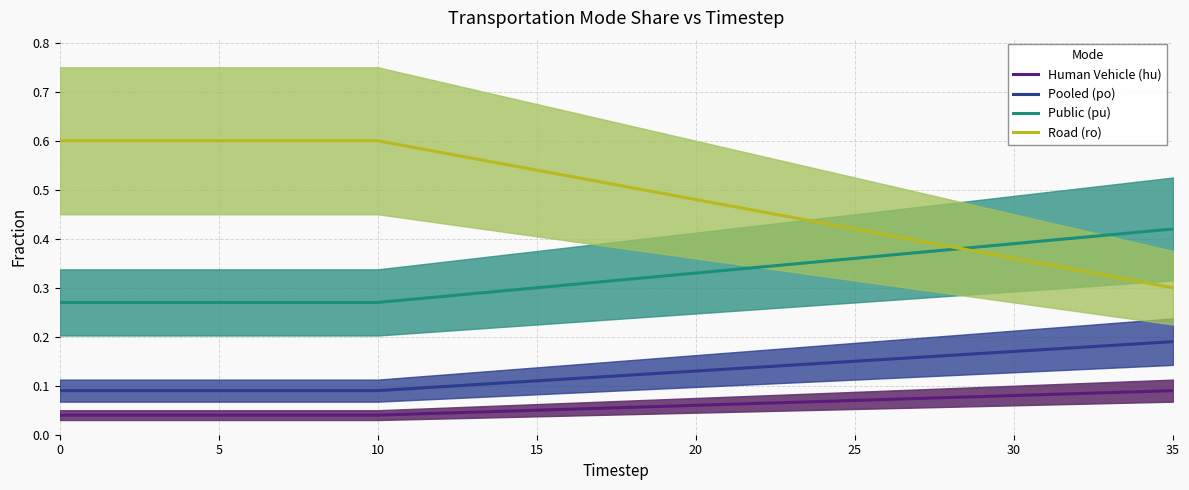

List the series in order of their peak value, highest first.

Road (ro), Public (pu), Pooled (po), Human Vehicle (hu)